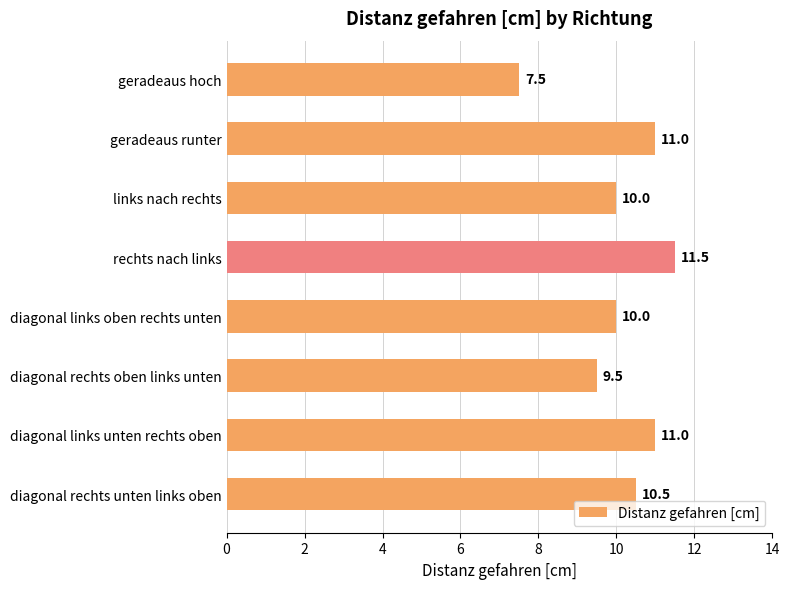

Reading bottom to top, extract all data points from this chart.

10.5	11.0	9.5	10.0	11.5	10.0	11.0	7.5